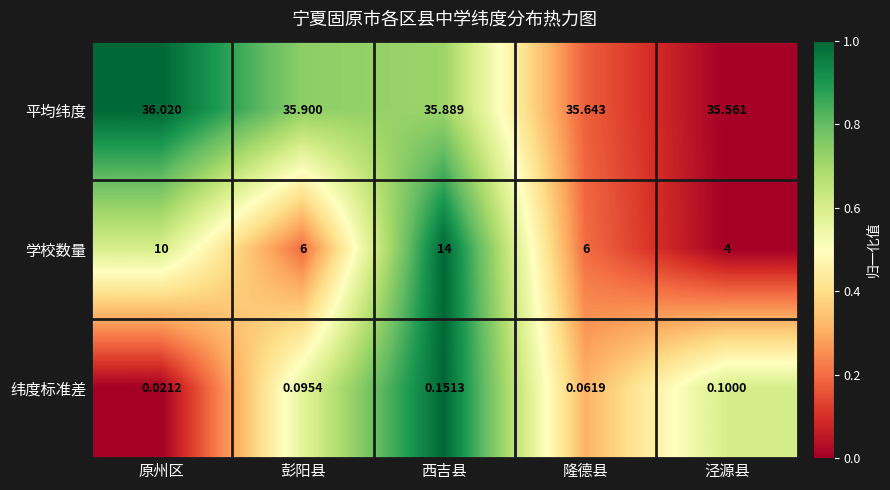

Which series has the largest total across all categories?

平均纬度